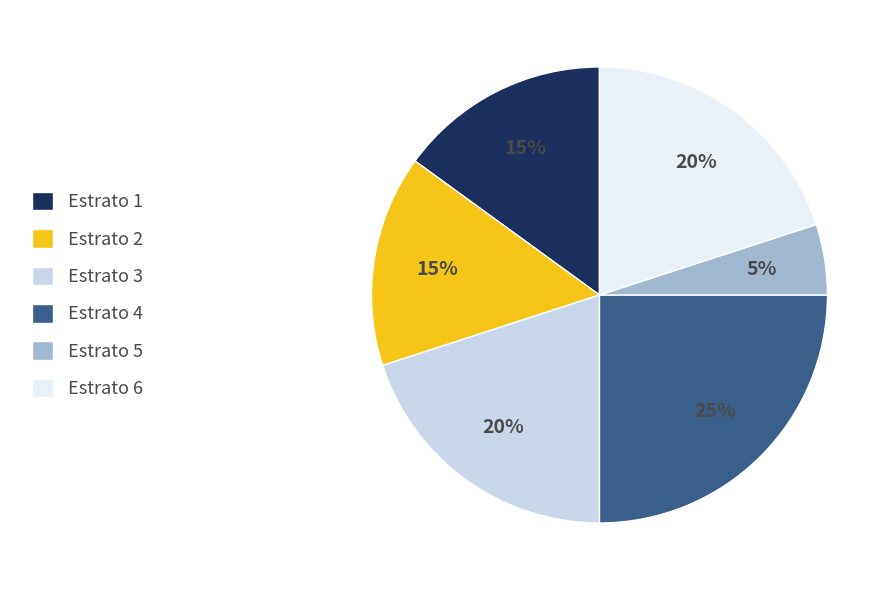

Combined, do Estrato 5 and Estrato 6 account for over 50%?

No